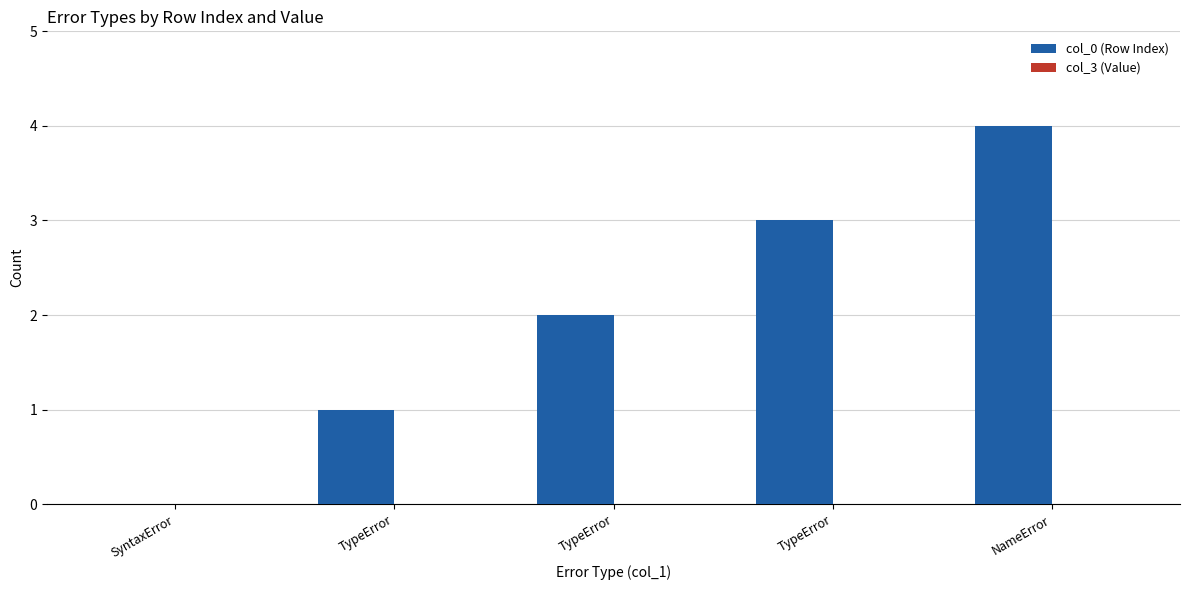

How many distinct data groups are displayed?

1